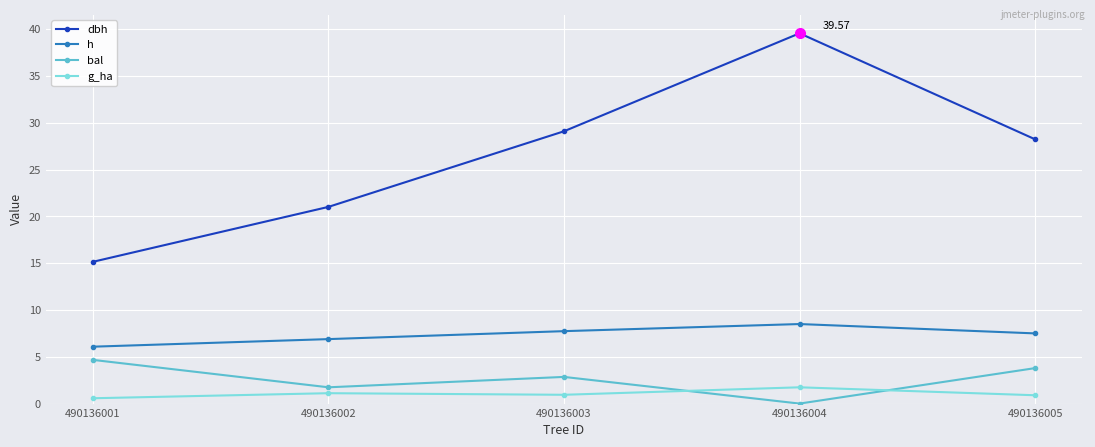

What is the approximate value of g_ha at 490136003?

0.9